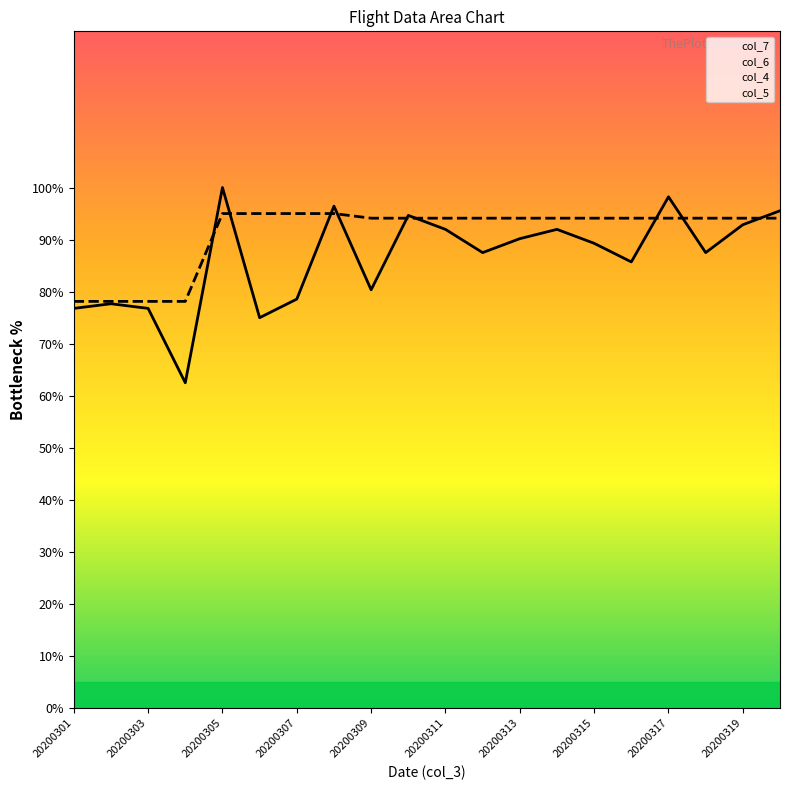

Reading left to right, extract all data points from this chart.

col_7: 76.8	77.7	76.8	62.5	100.0	75.0	78.6	96.4	80.4	94.6	92.0	87.5	90.2	92.0	89.3	85.7	98.2	87.5	92.9	95.5
col_6: 78.1	78.1	78.1	78.1	95.0	95.0	95.0	95.0	94.1	94.1	94.1	94.1	94.1	94.1	94.1	94.1	94.1	94.1	94.1	94.1